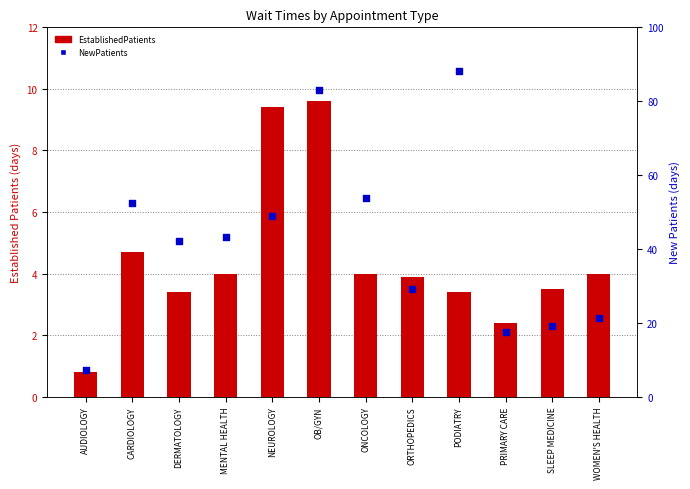

At how many categories does at least one series exceed 2?

12